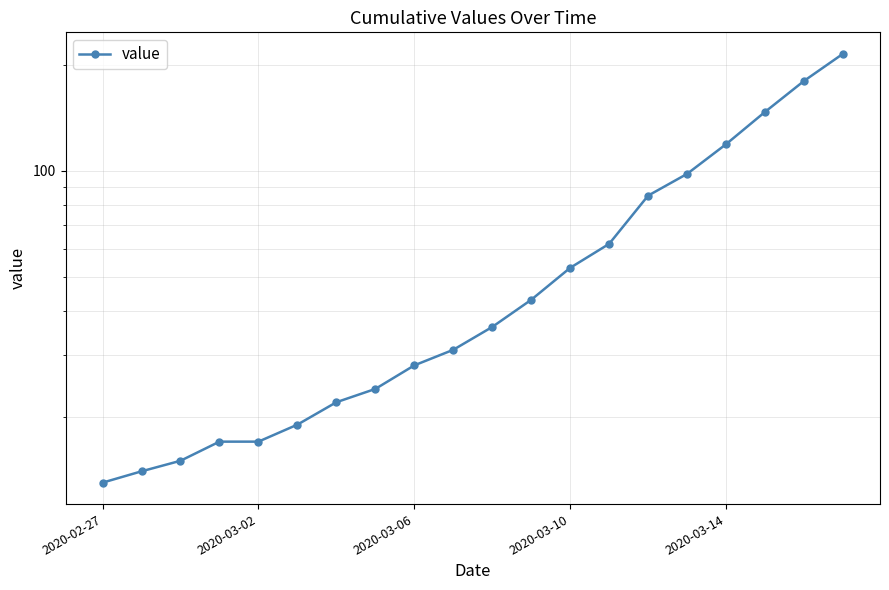

What is the label of the 1st point from the left?

2020-02-27